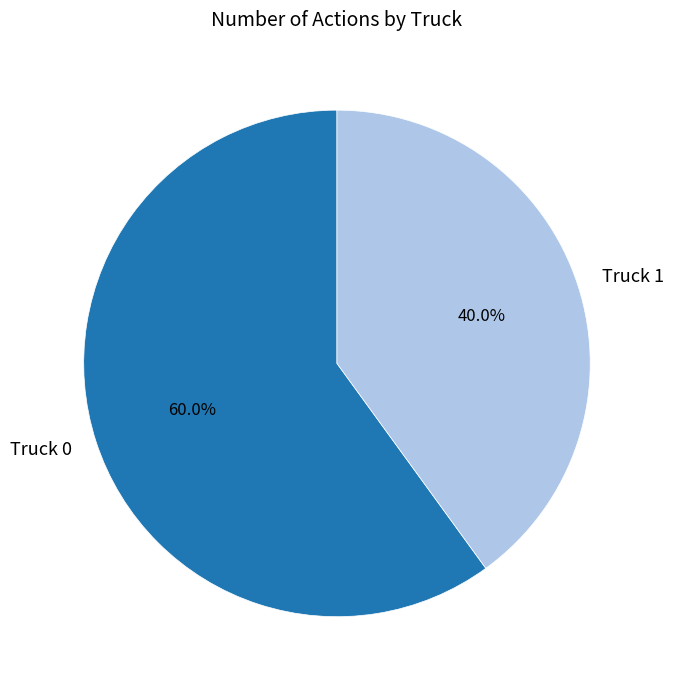

To the nearest percent, what is the difference between the Truck 0 and Truck 1 slice percentages?

20%